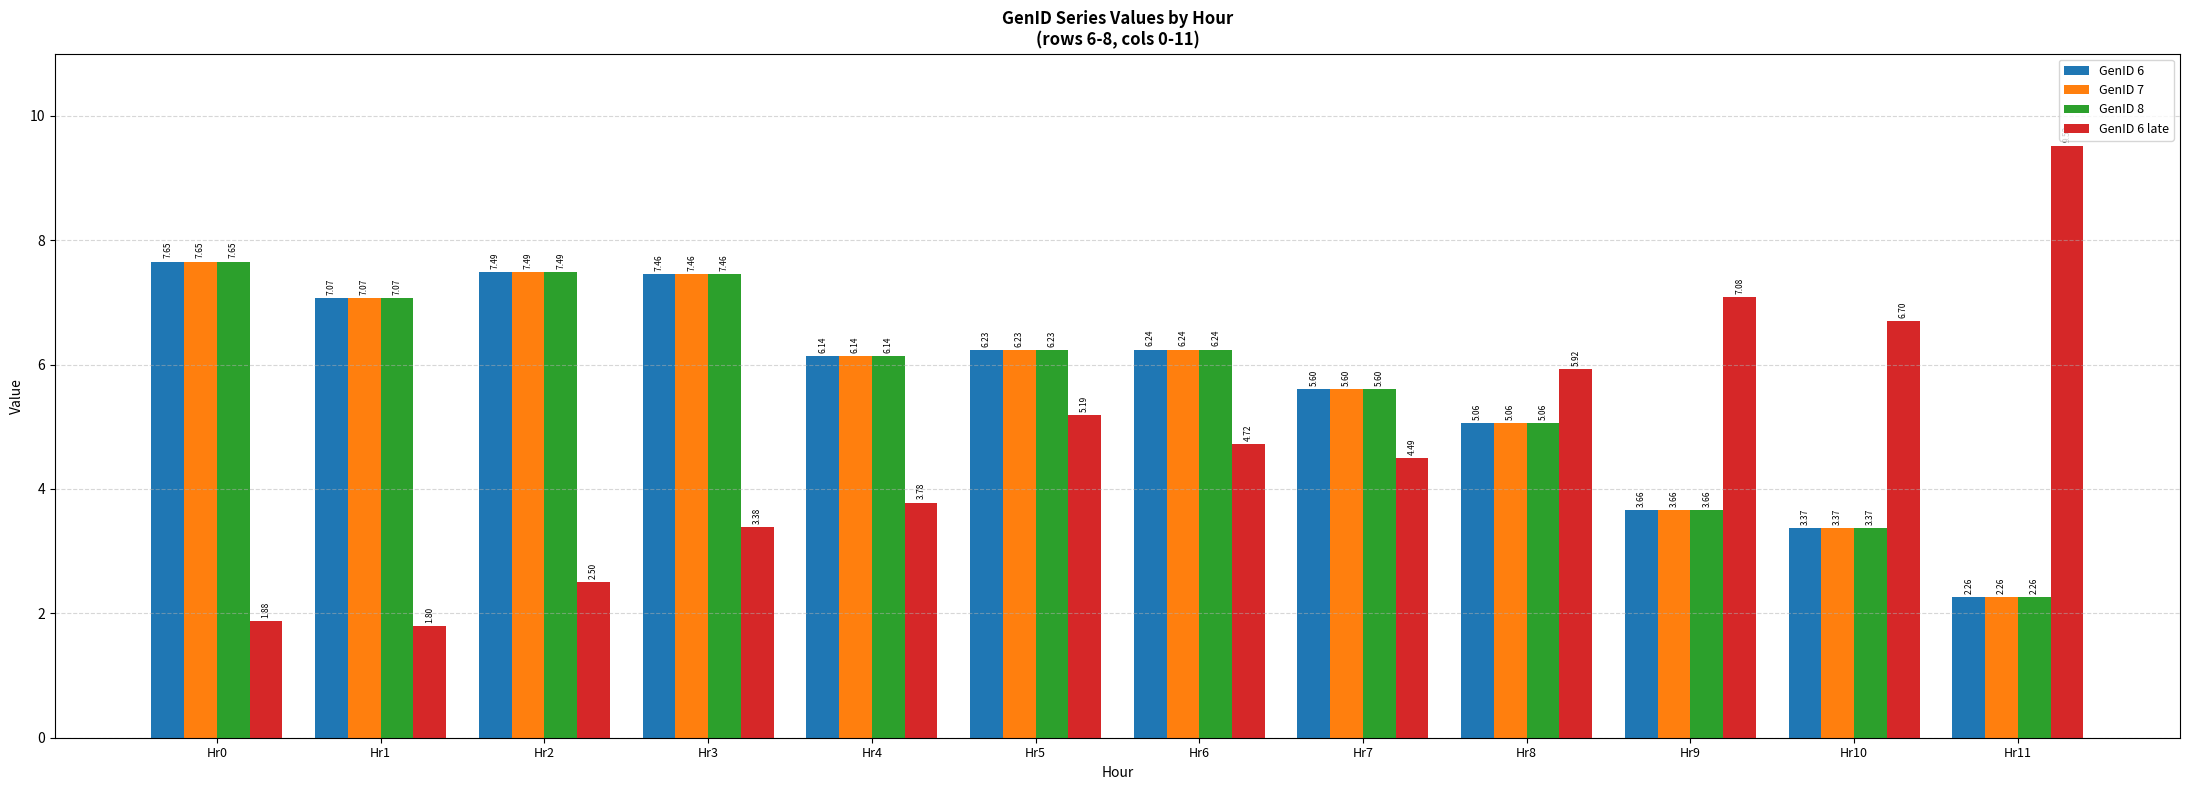

What is the highest value of the GenID 6 late series?

9.5